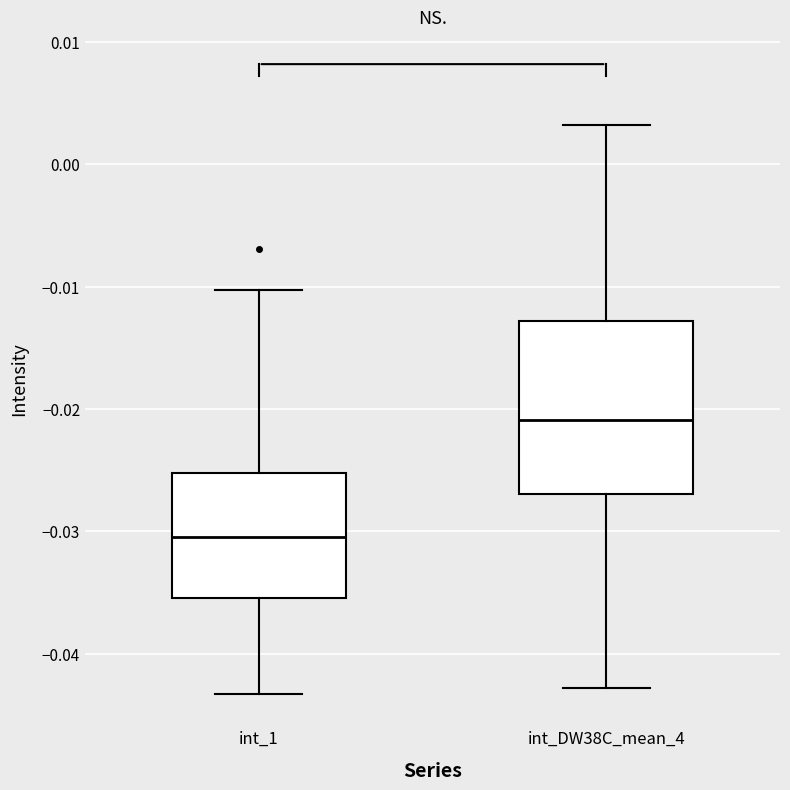

Which box's median line is the highest?

int_DW38C_mean_4